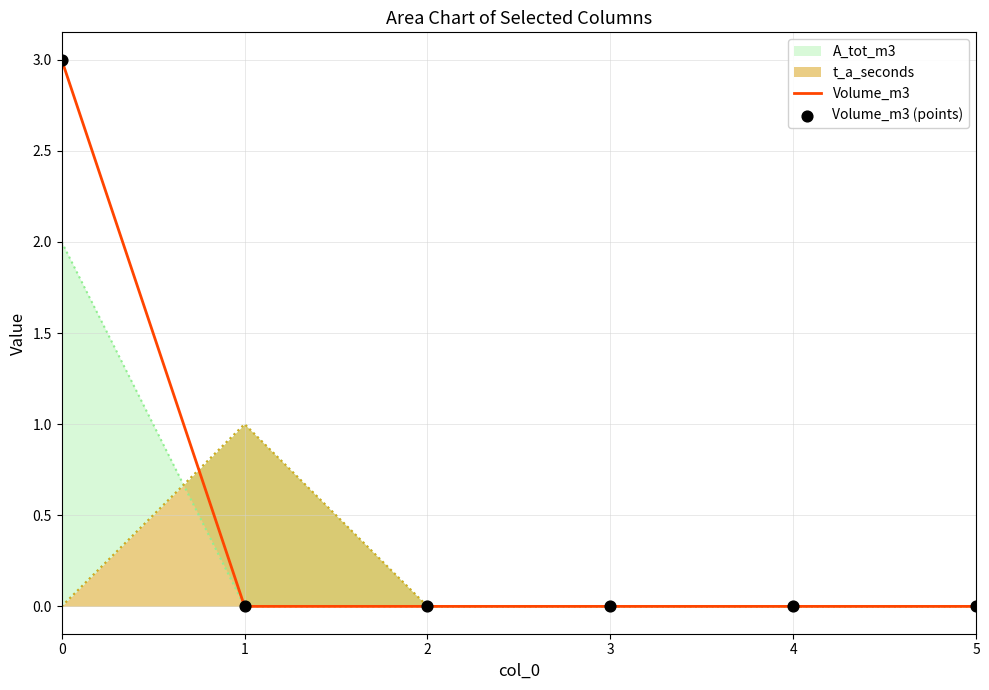

Which series has the largest total across all categories?

Volume_m3